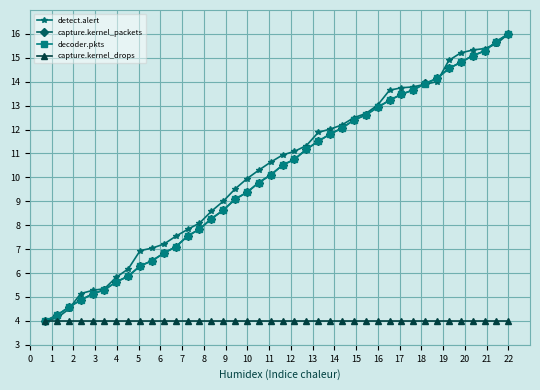

What is the minimum value for detect.alert?

4.0